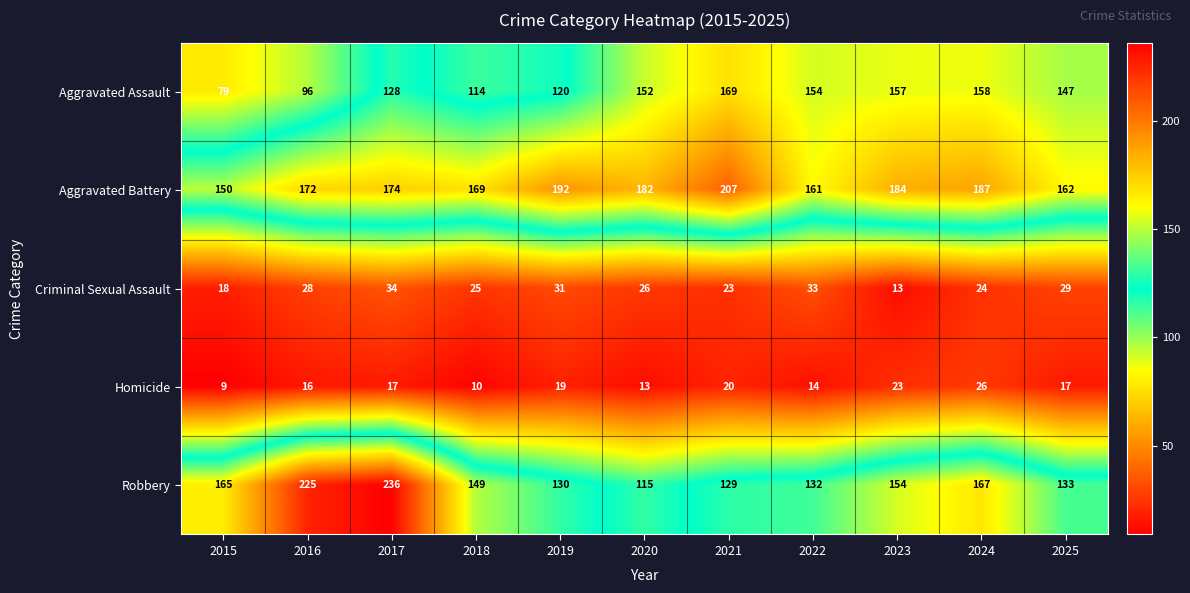

At how many categories does at least one series exceed 36?

11